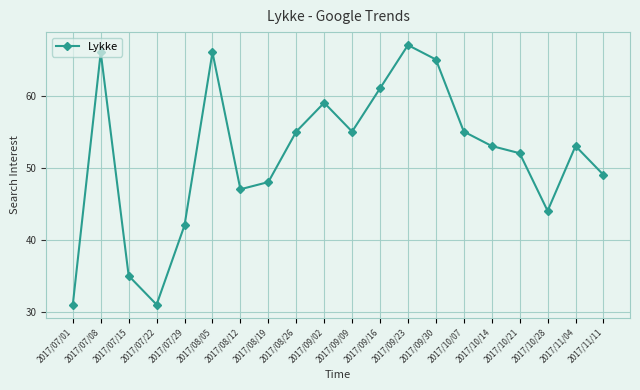

Read the value at 2017/07/15, to the nearest 10.

40